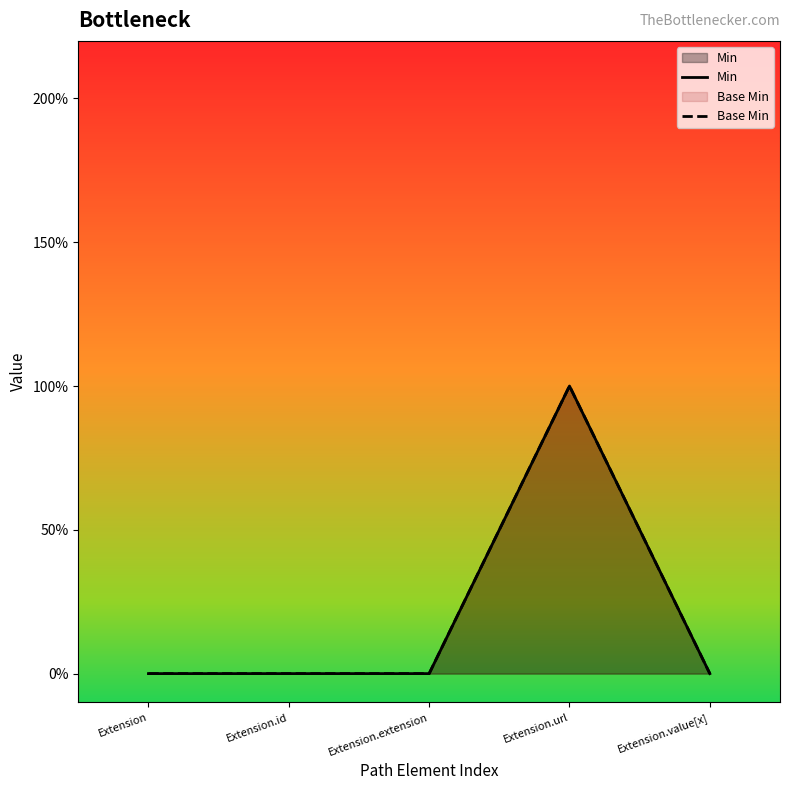

What position from the left is Extension.extension?

3